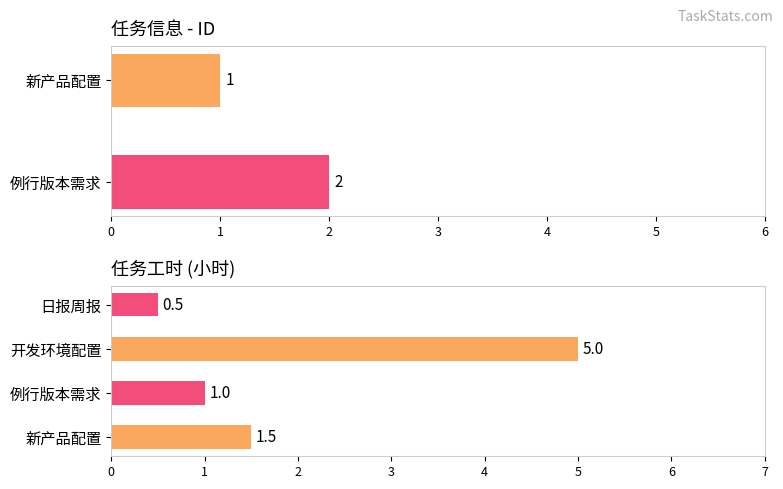

What is the sum of all 工时 values?

8.0